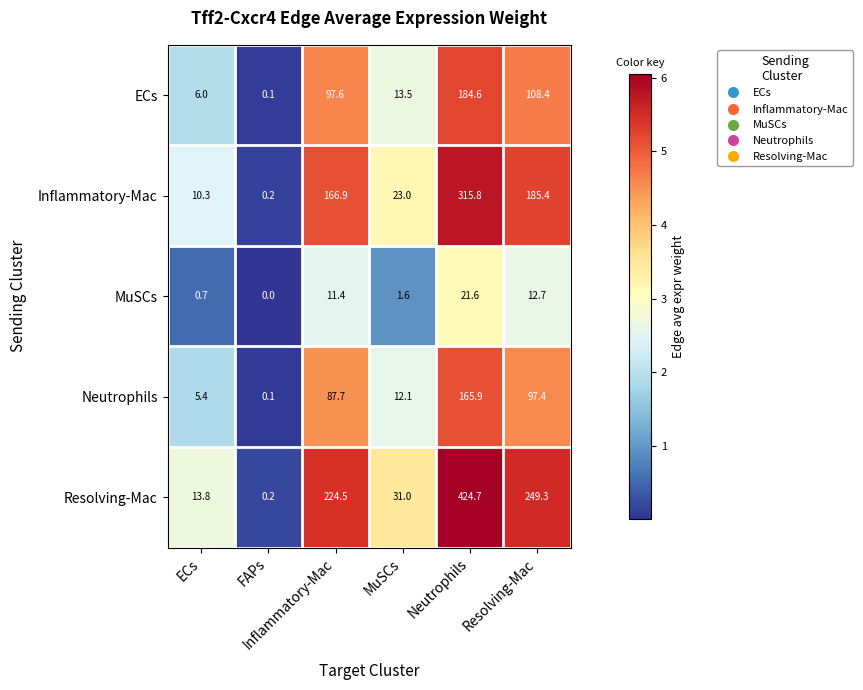

What is the maximum value shown in the chart?

424.7